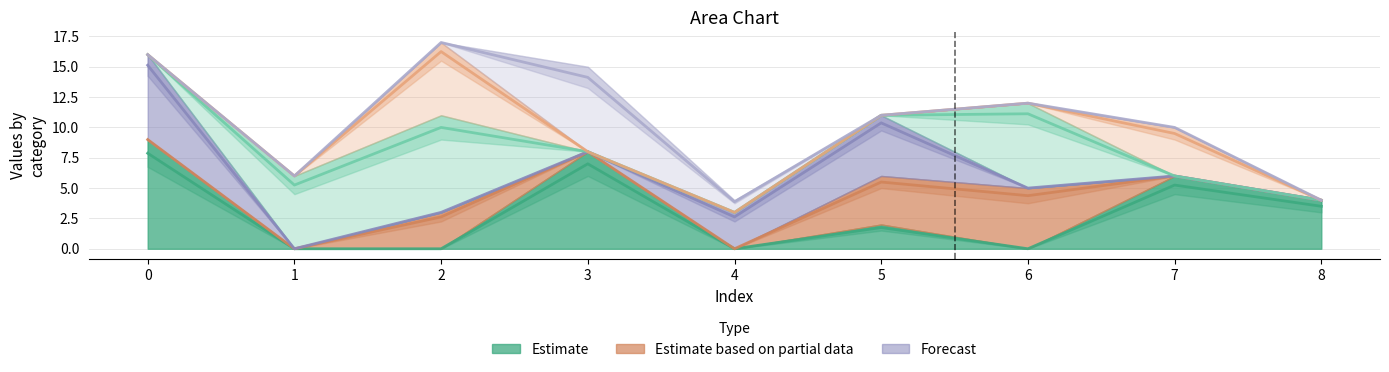

At how many categories does at least one series exceed 2?

9